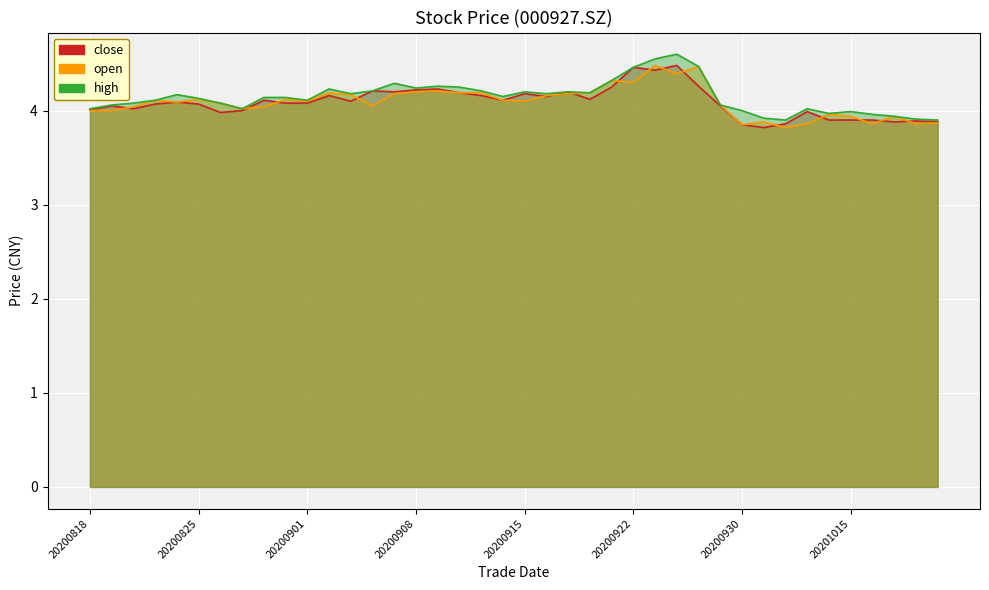

What is the highest value of the close series?

4.5